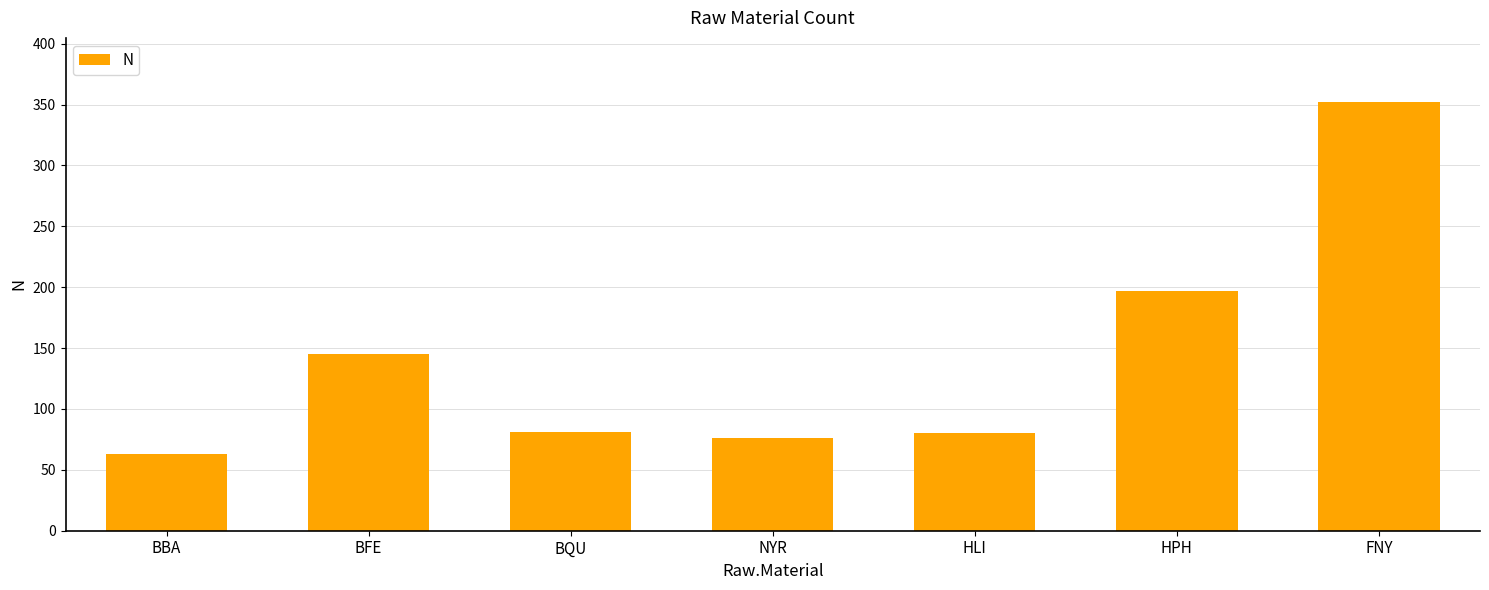

The chart shows a value of 63 at BBA. True or false?

True